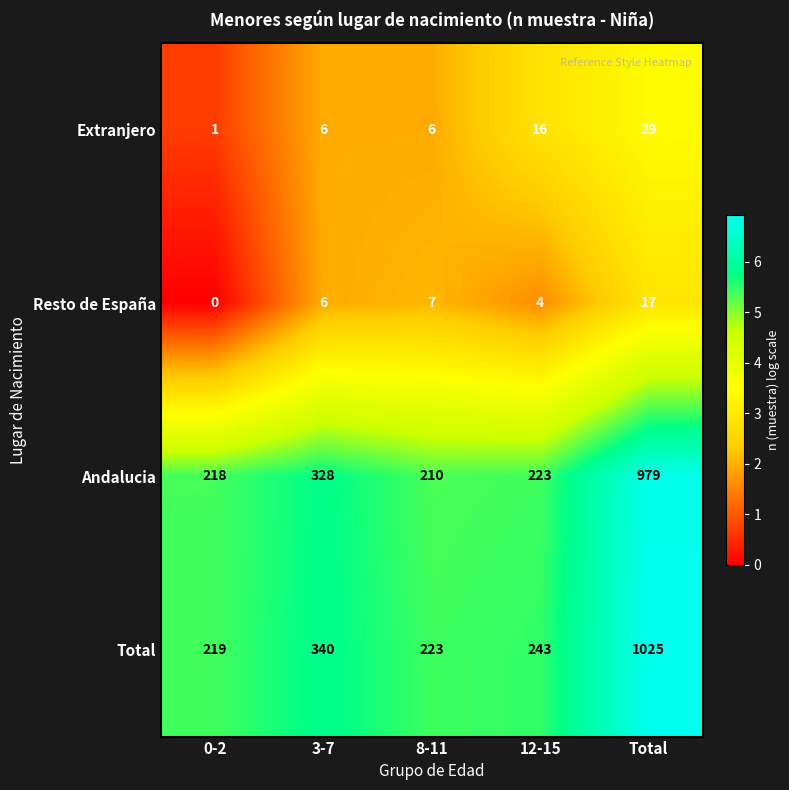

Is it true that Andalucia equals 298 at 0-2?

False